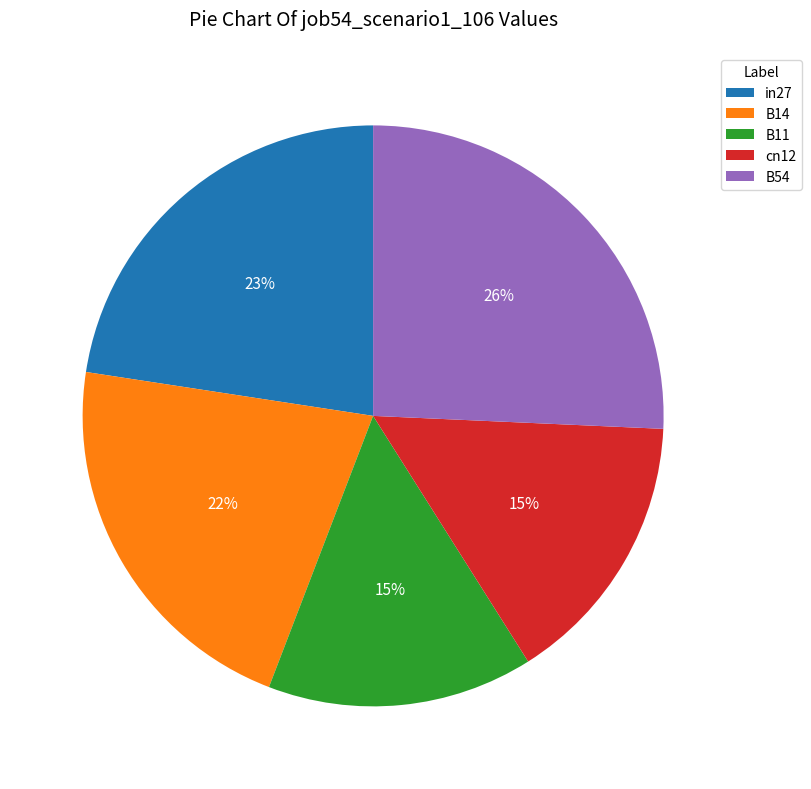

Is the sum of B11 and in27 greater than half?

No